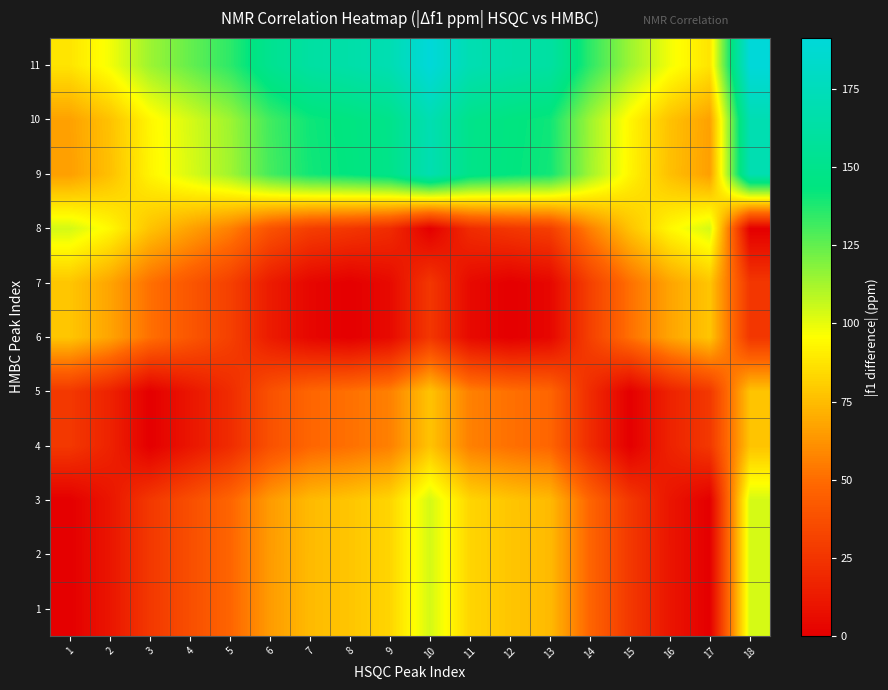

At which category is the sum across all series the highest?

18